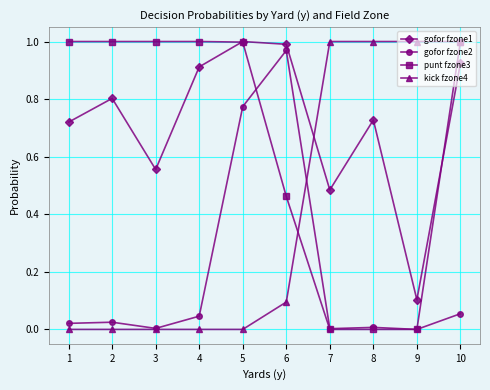

Is it true that punt fzone3 equals 0.5 at 4?

False